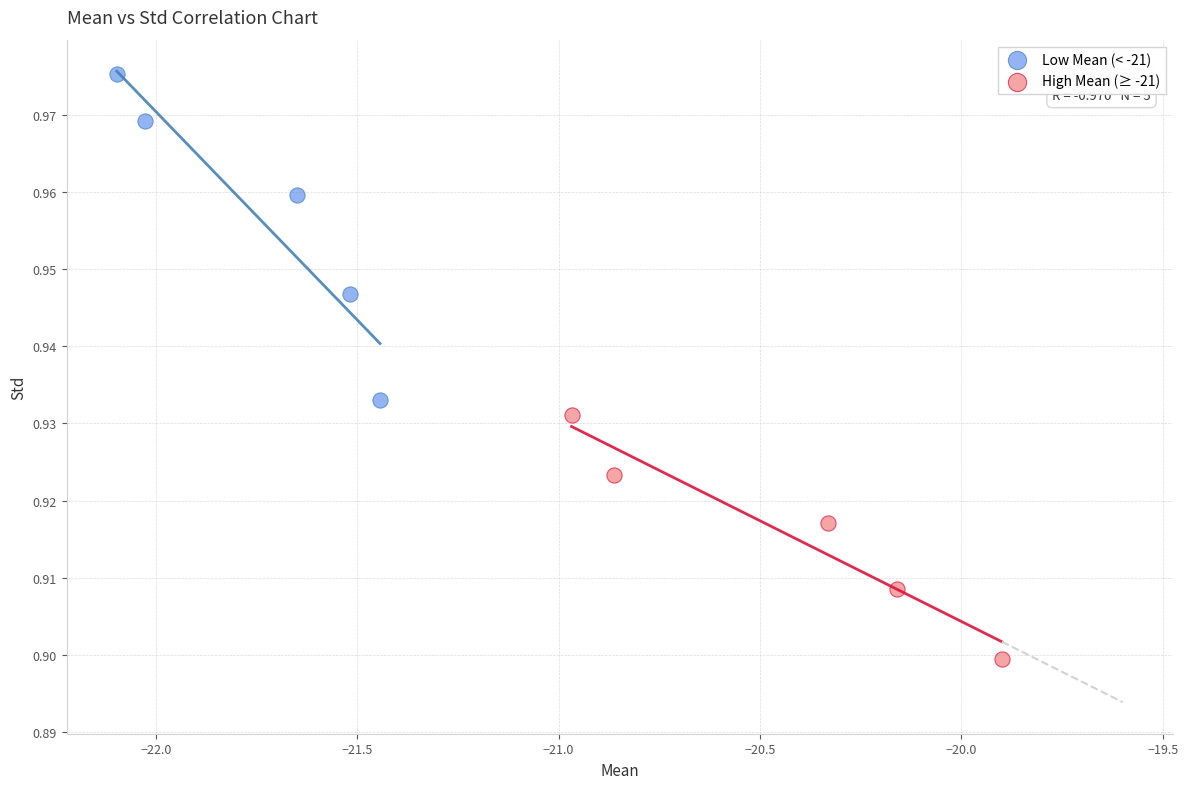

Which series has the largest Y range (max minus min)?

Low Mean (< -21)